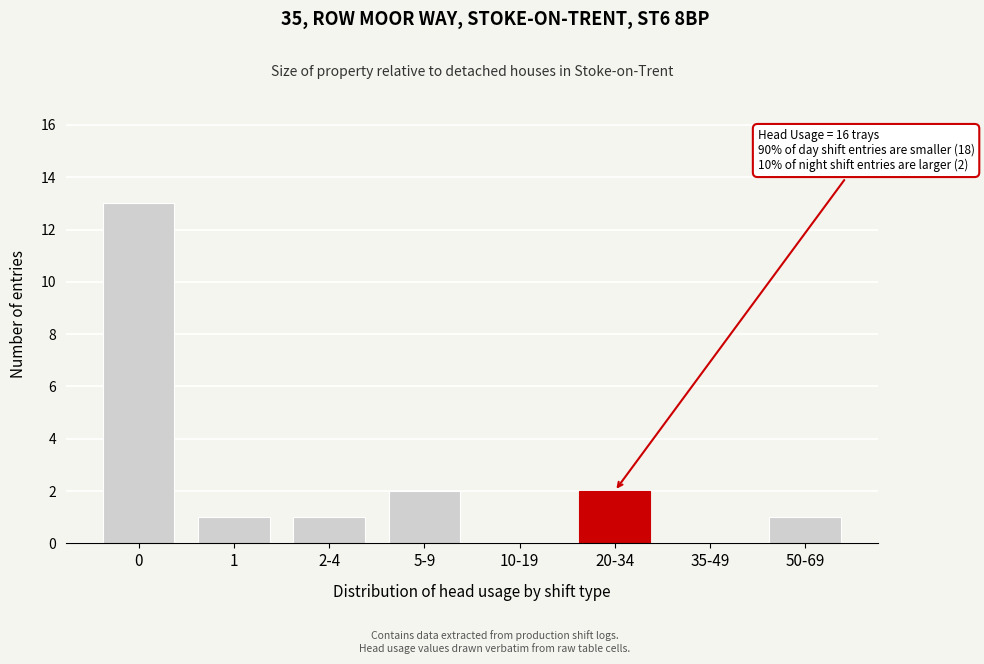

Reading left to right, transcribe all the data shown in this chart.

0=13	1=1	2-4=1	5-9=2	10-19=0	20-34=2	35-49=0	50-69=1